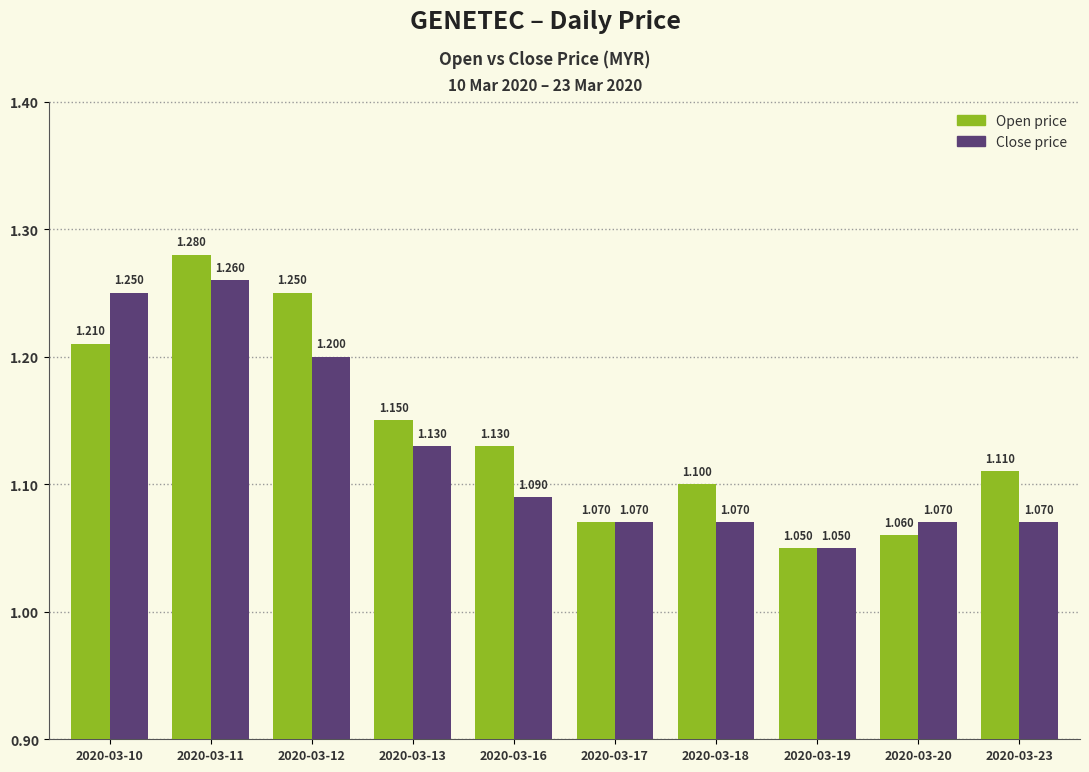

How many bars are there in total?

20